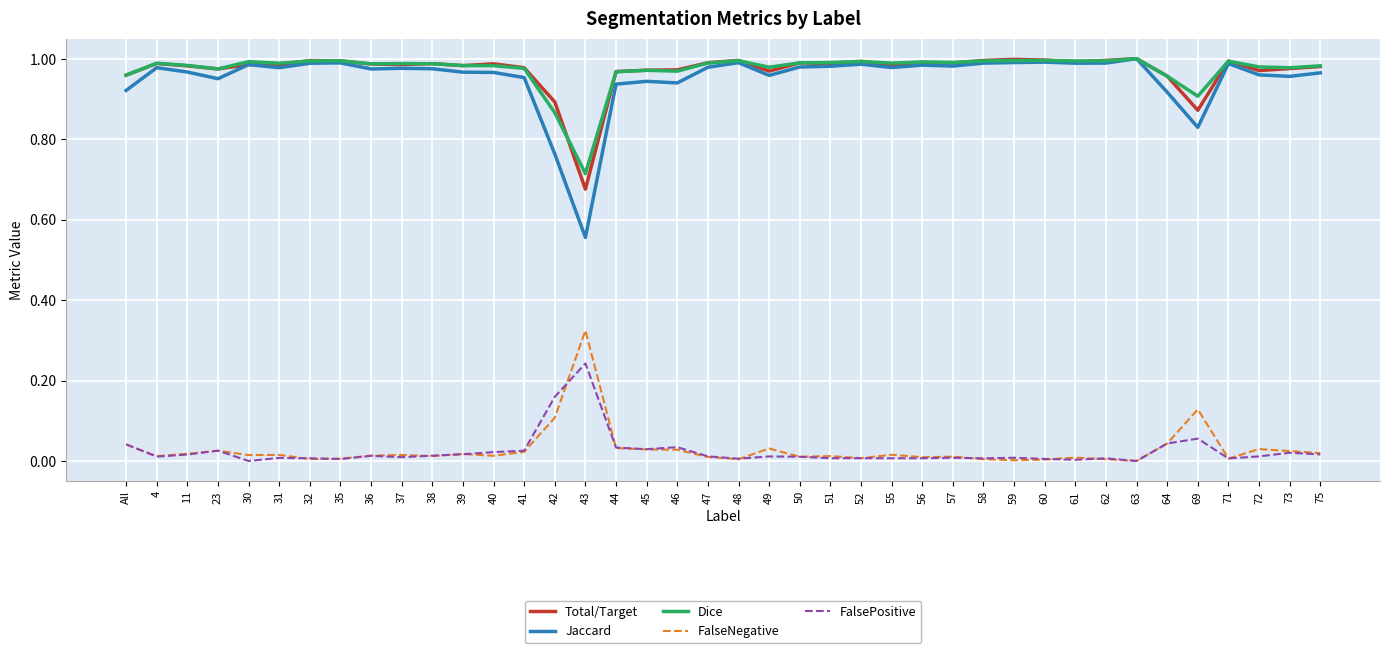

In Total/Target, how many points are lower than both neighbors (excluding endpoints)?

12